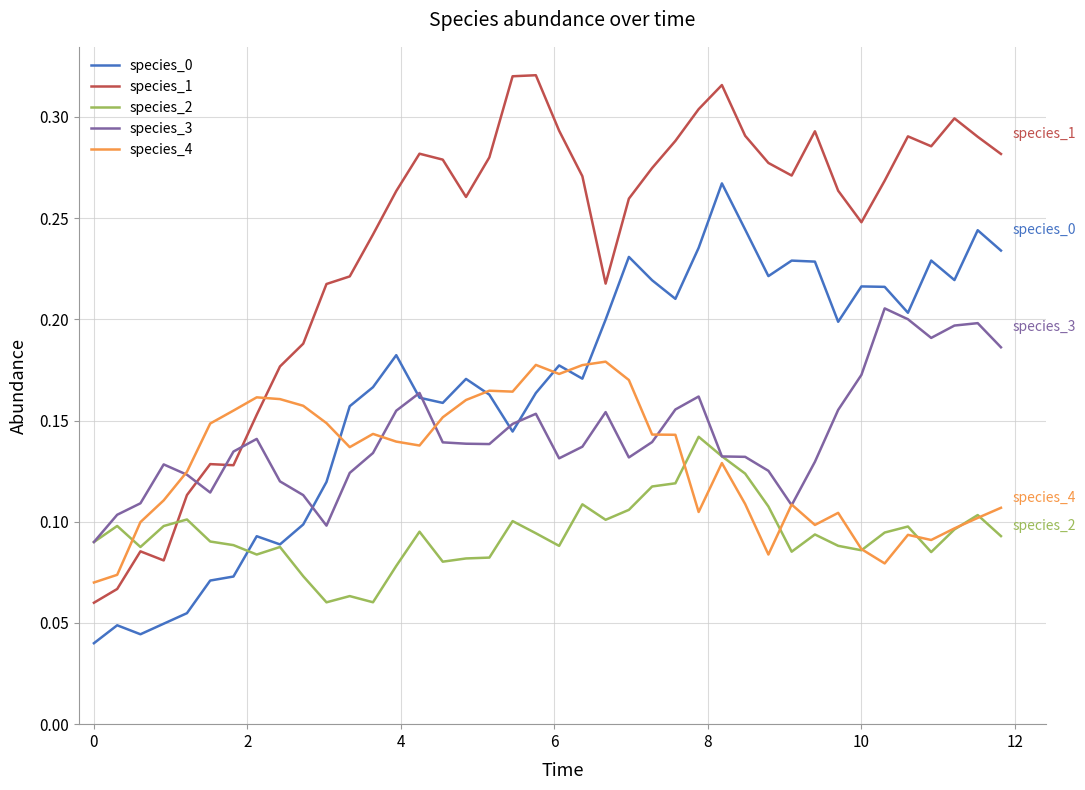

Which series has the largest total across all categories?

species_1